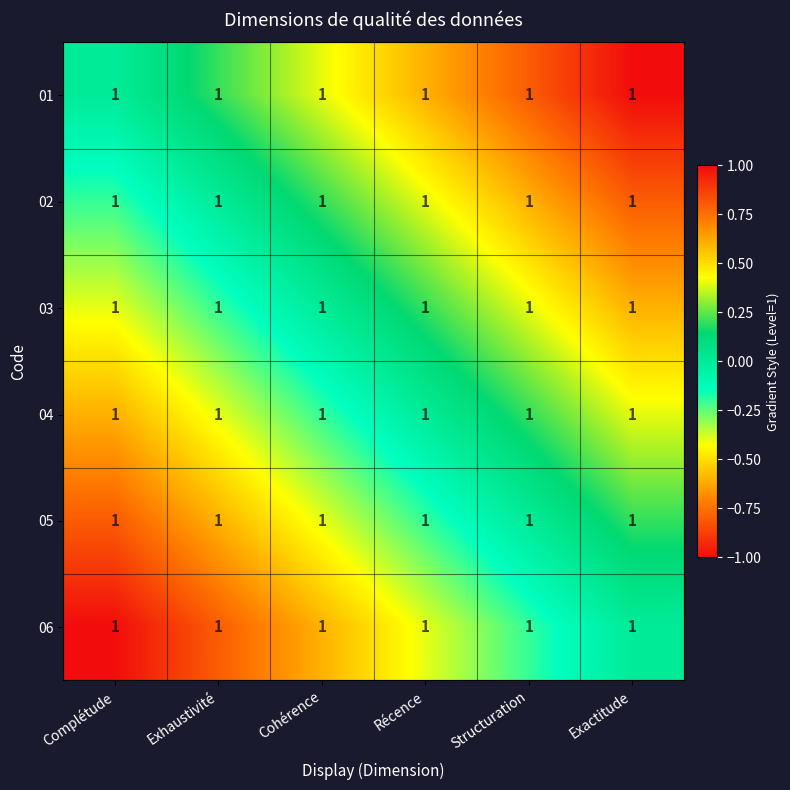

At which label does 04 first exceed 0?

Structuration